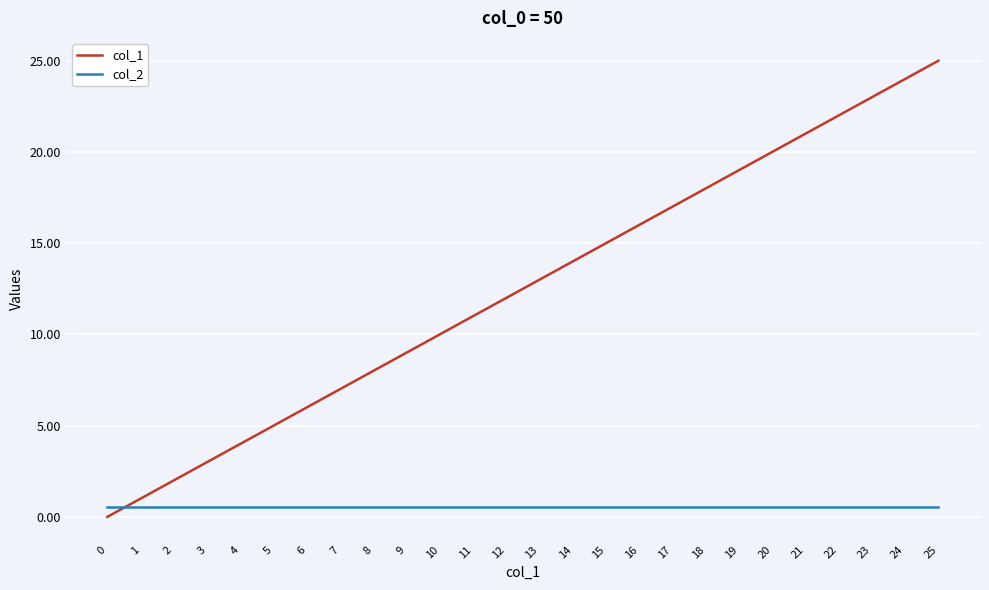

List the labels in order of col_1 value, smallest first.

0, 1, 2, 3, 4, 5, 6, 7, 8, 9, 10, 11, 12, 13, 14, 15, 16, 17, 18, 19, 20, 21, 22, 23, 24, 25